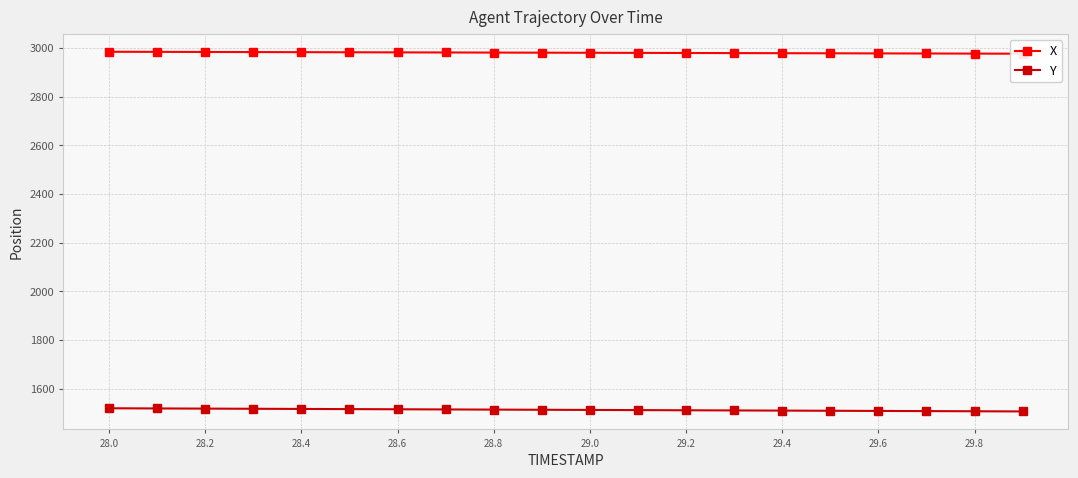

Which series has the largest total across all categories?

X